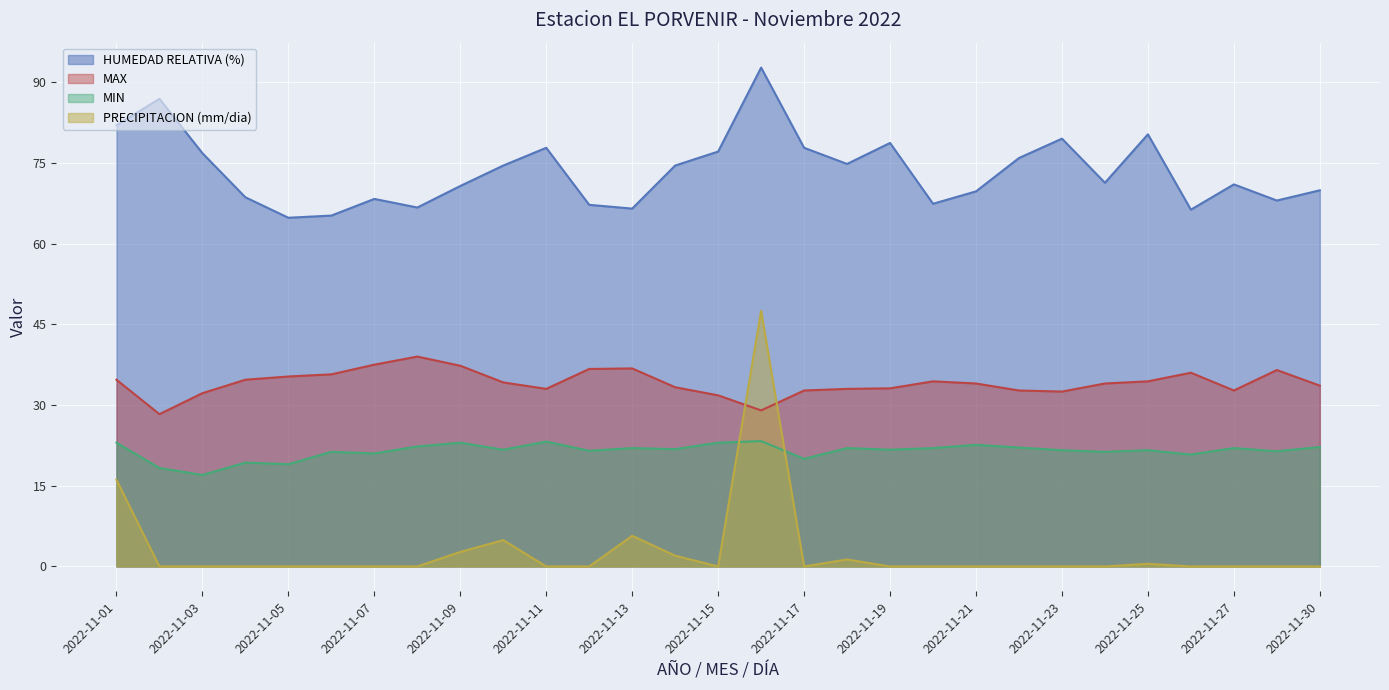

The HUMEDAD RELATIVA (%) series shows 64.8 at 2022-11-05. True or false?

True